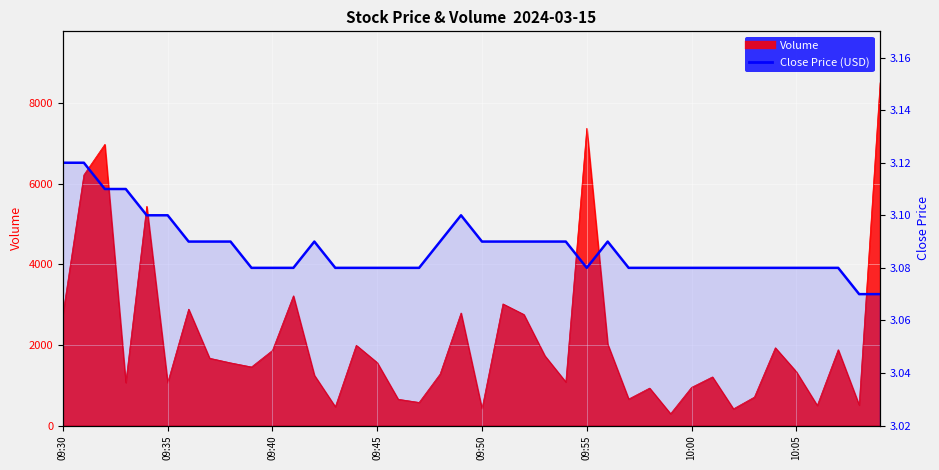

What is the difference between the maximum and minimum values?

0.1